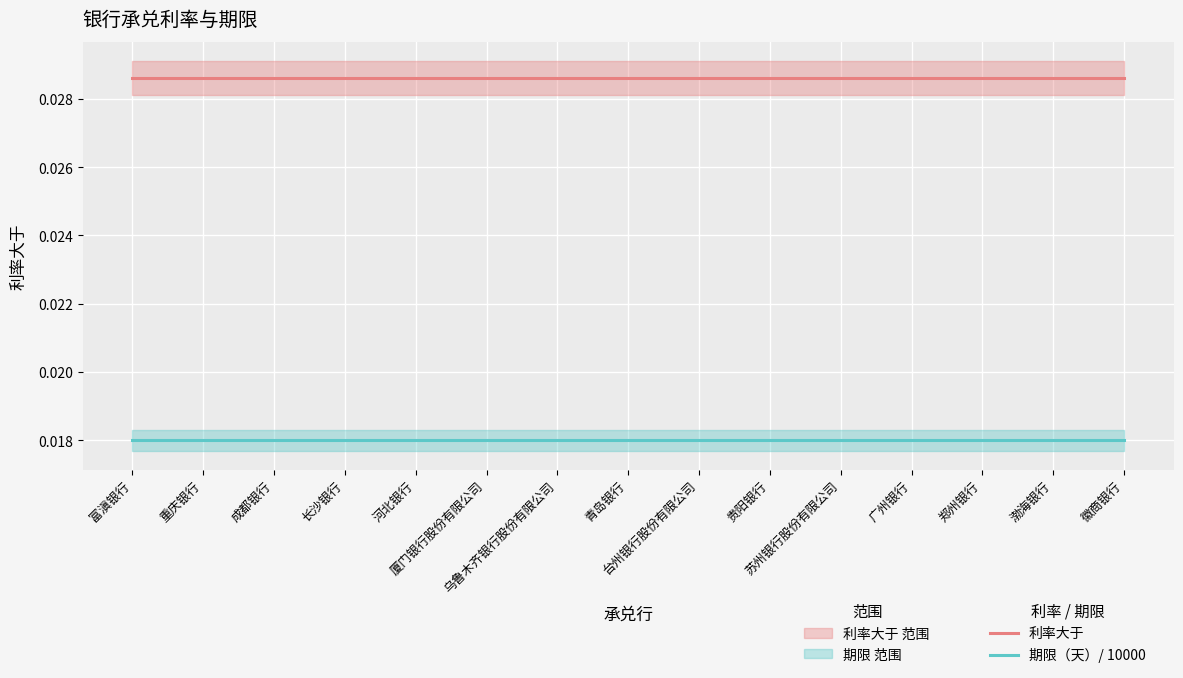

What is the label of the 14th point from the left?

渤海银行